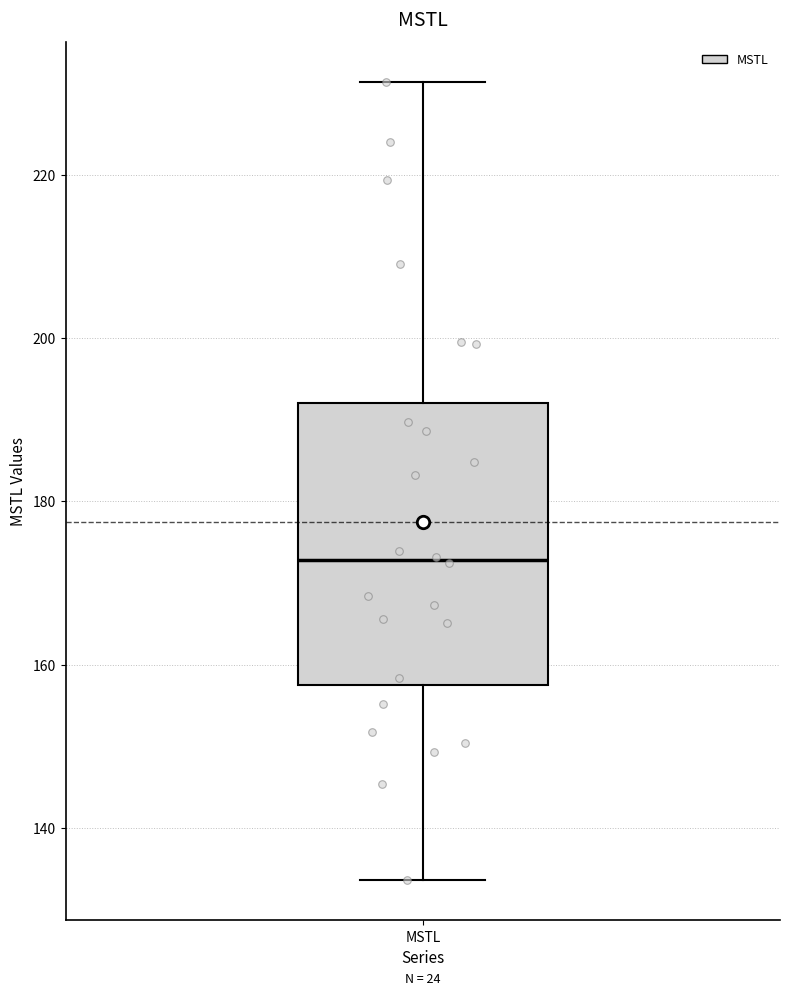

Where is the lower edge of the box for MSTL on the y-axis? The values are not printed on the chart, so give them approximately, as read against the axis.

158